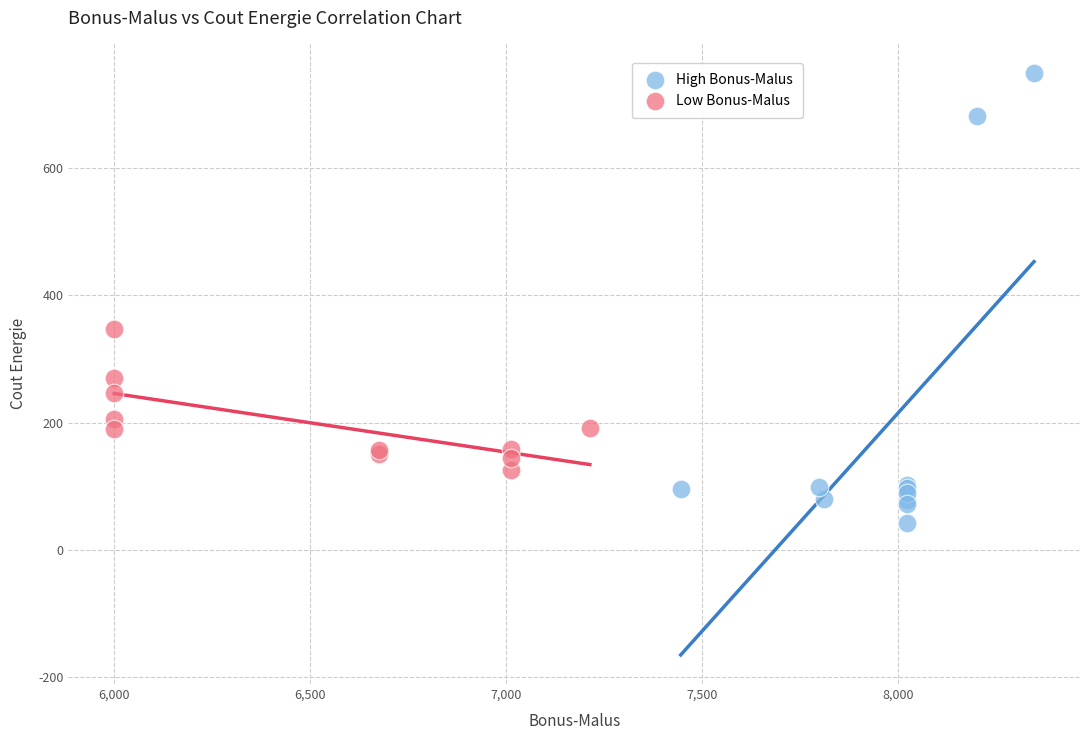

Which series contains the highest Y value?

High Bonus-Malus